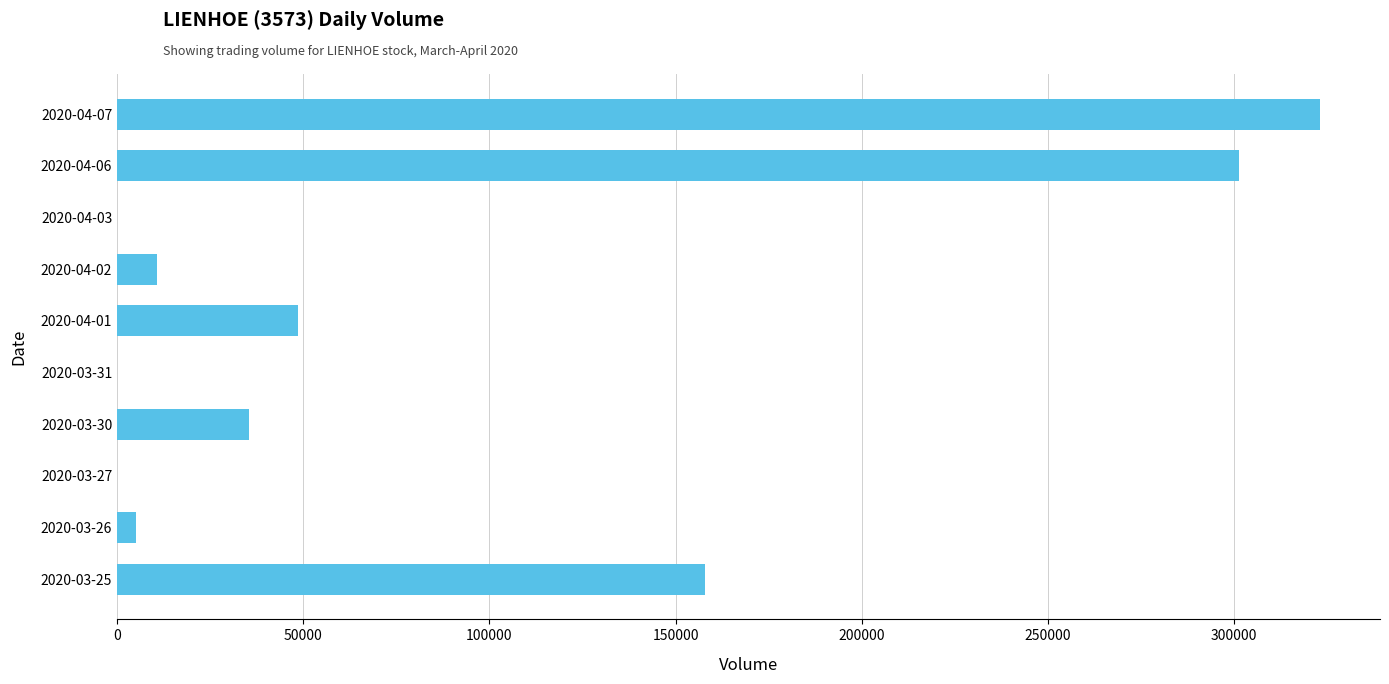

The value at 2020-03-25 is 272571. True or false?

False